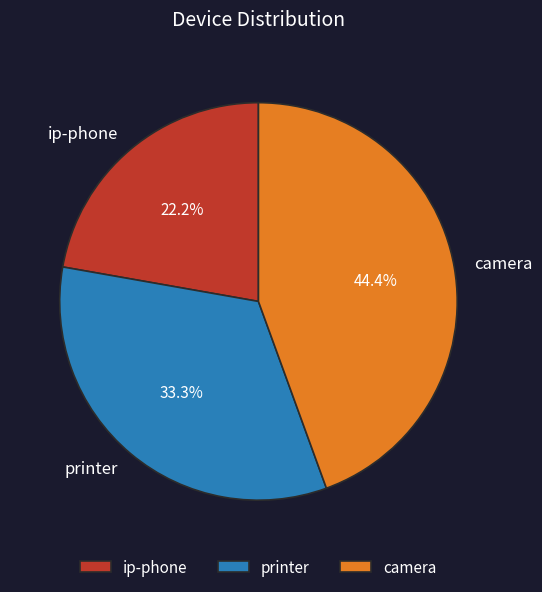

The ip-phone slice represents 29% of the pie. True or false?

False